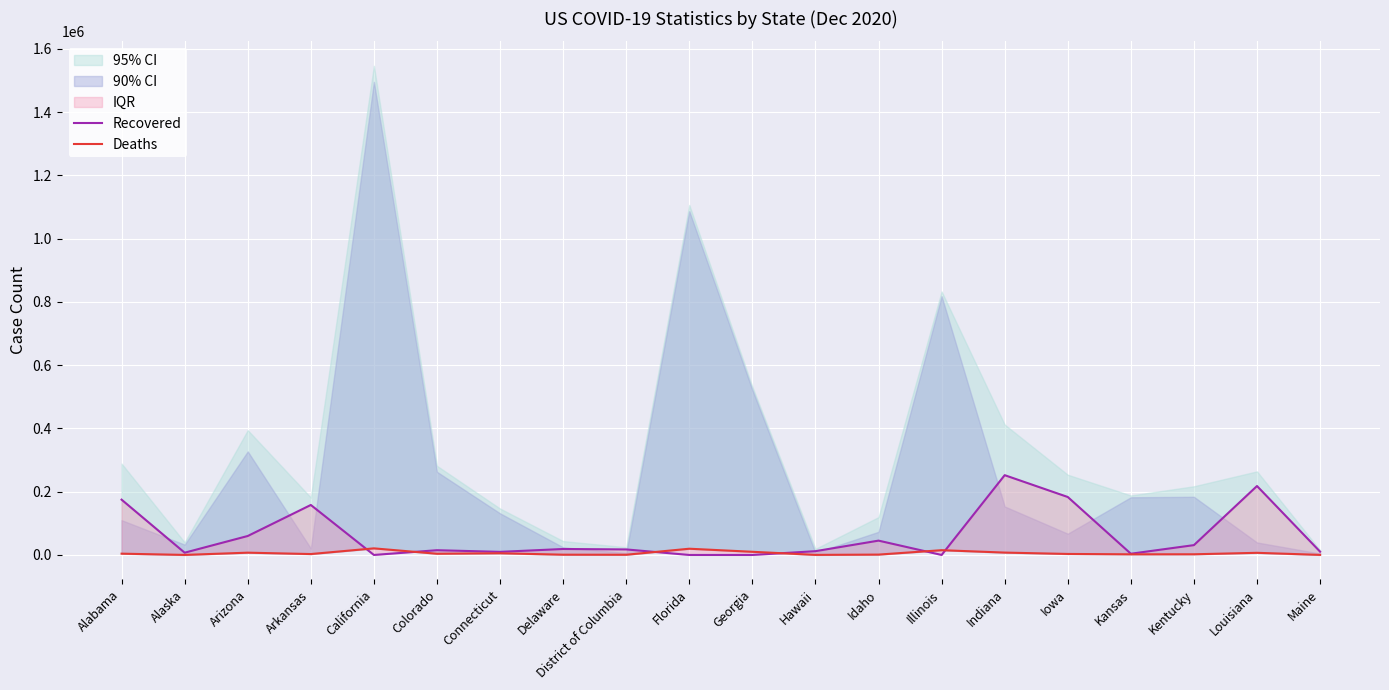

At which category does Recovered reach its first local valley?

Alaska